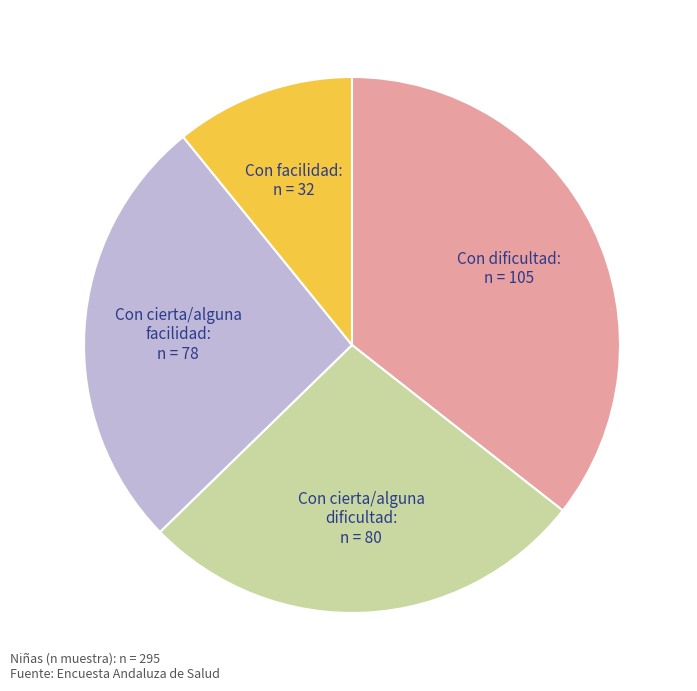

How many slices are in this pie chart?

4